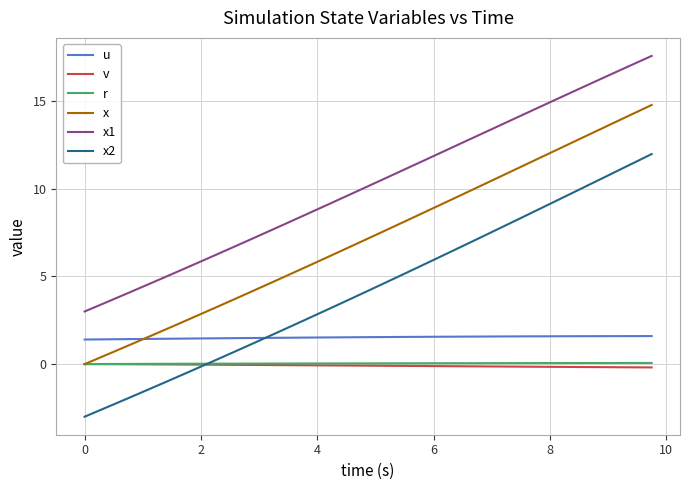

True or false: u and x1 cross at least once.

False